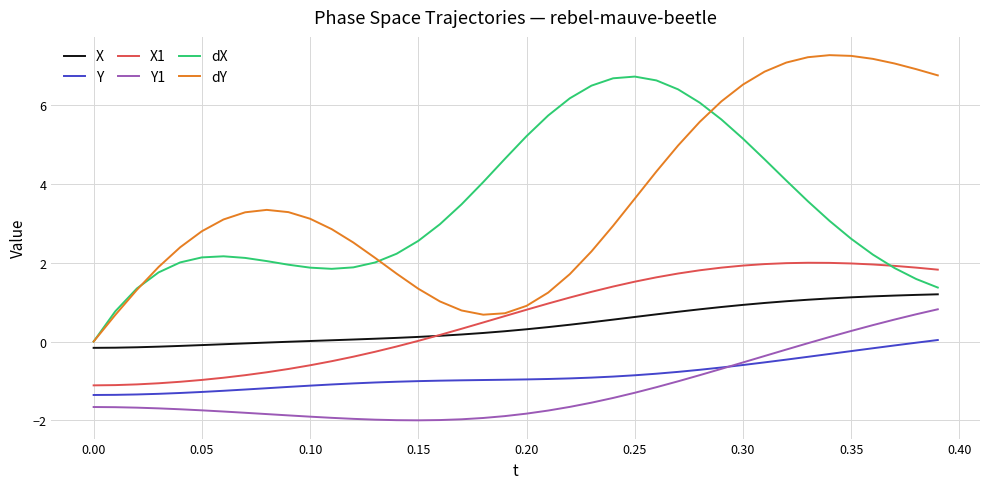

How many lines are shown in the chart?

6